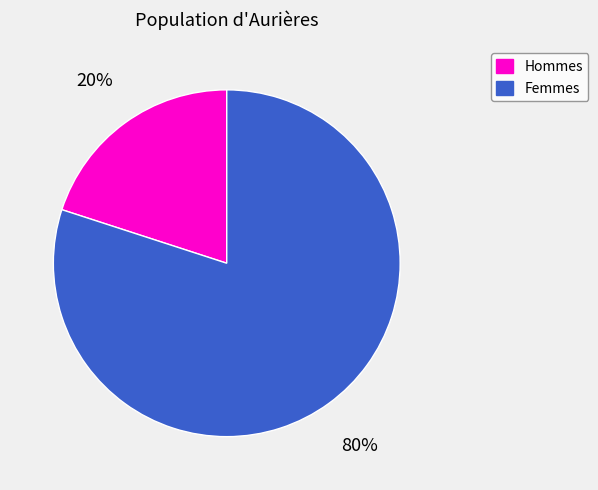

Is the sum of Femmes and Hommes greater than half?

Yes